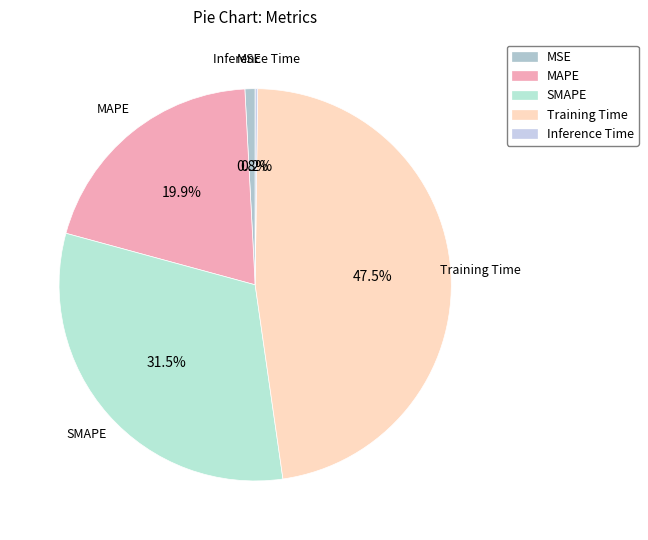

How much of the chart is everything except MSE?

99.2%